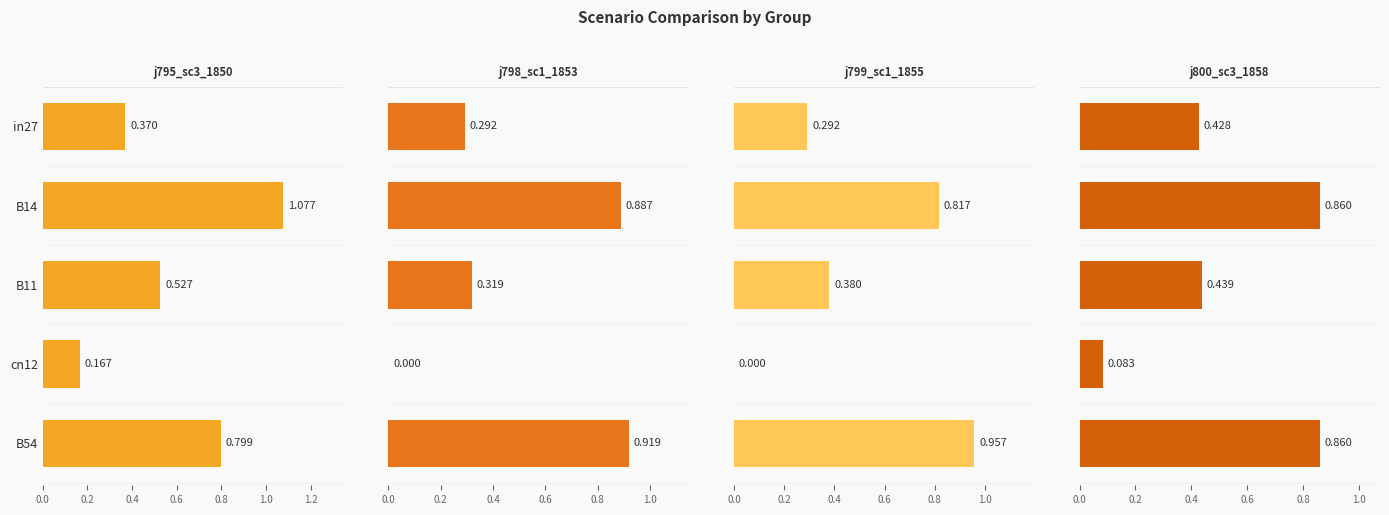

Between B11 and B54, which series saw the biggest shift?

job798_scenario1_1853